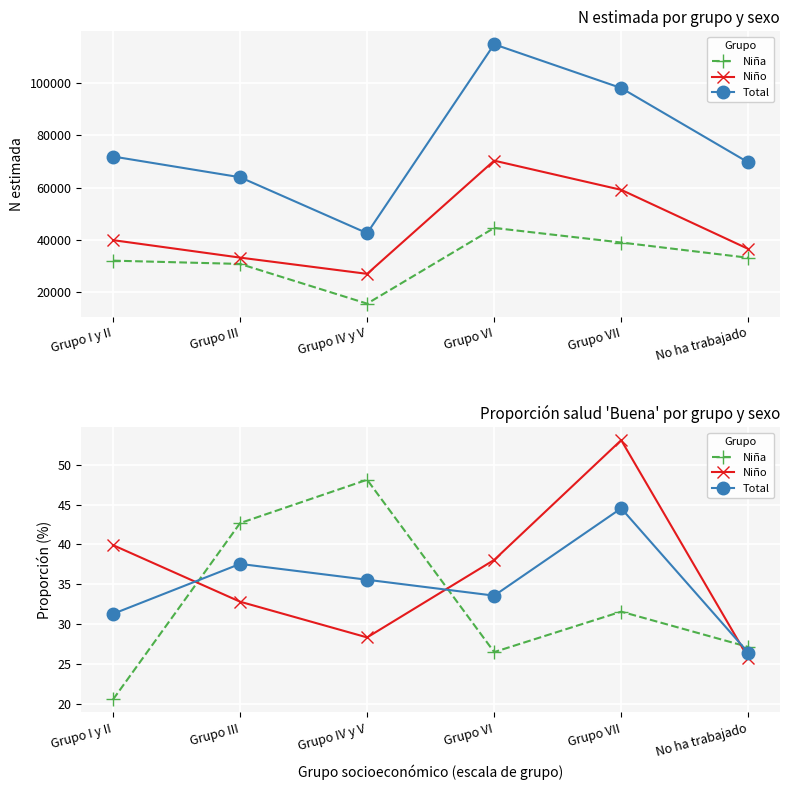

At which category is the sum across all series the highest?

Grupo VII